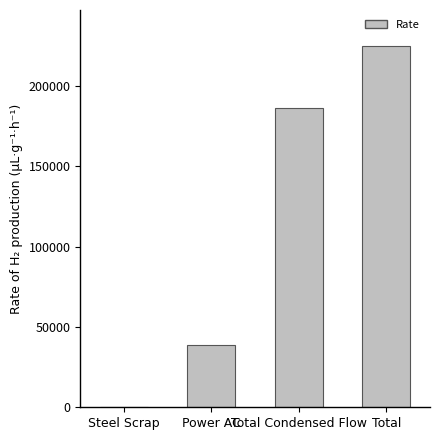

What is the difference between the values at Total Condensed Flow and Total?

38639.0